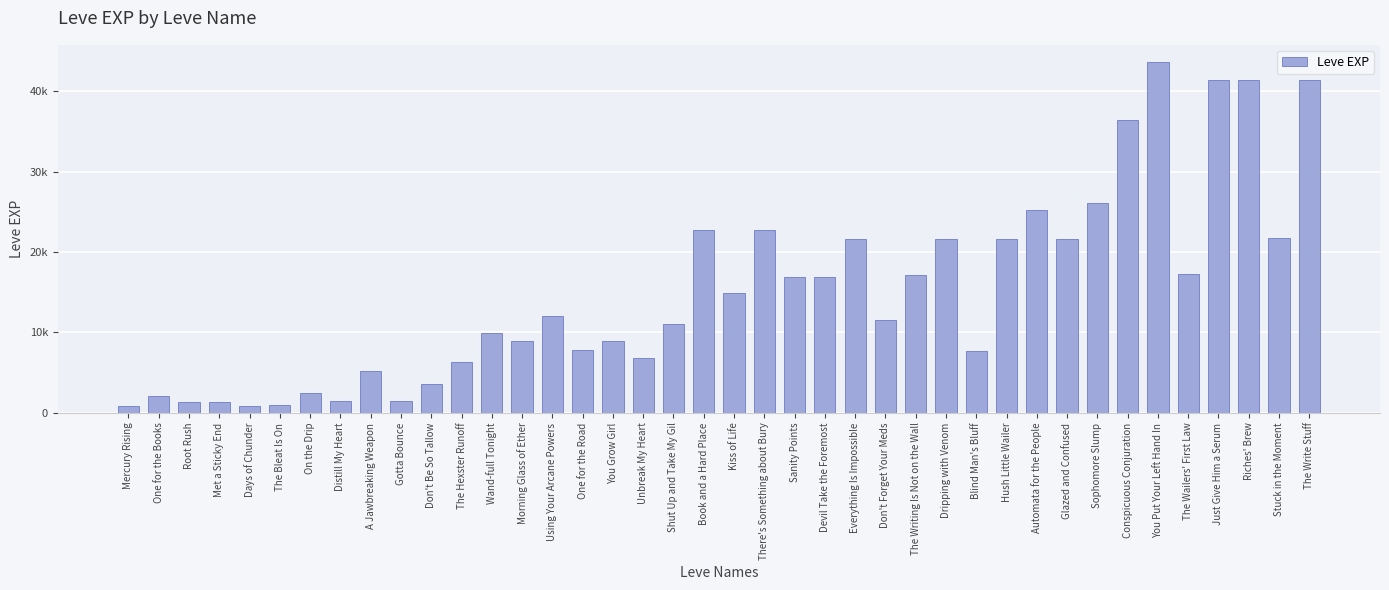

The chart shows a value of 17310 at The Wailers' First Law. True or false?

True